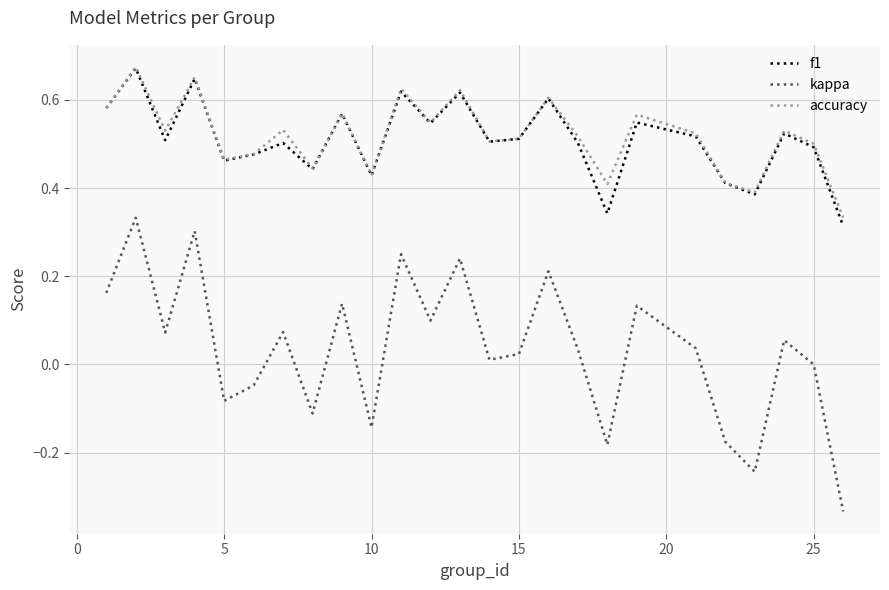

Is this an area chart (filled region under the line)?

No